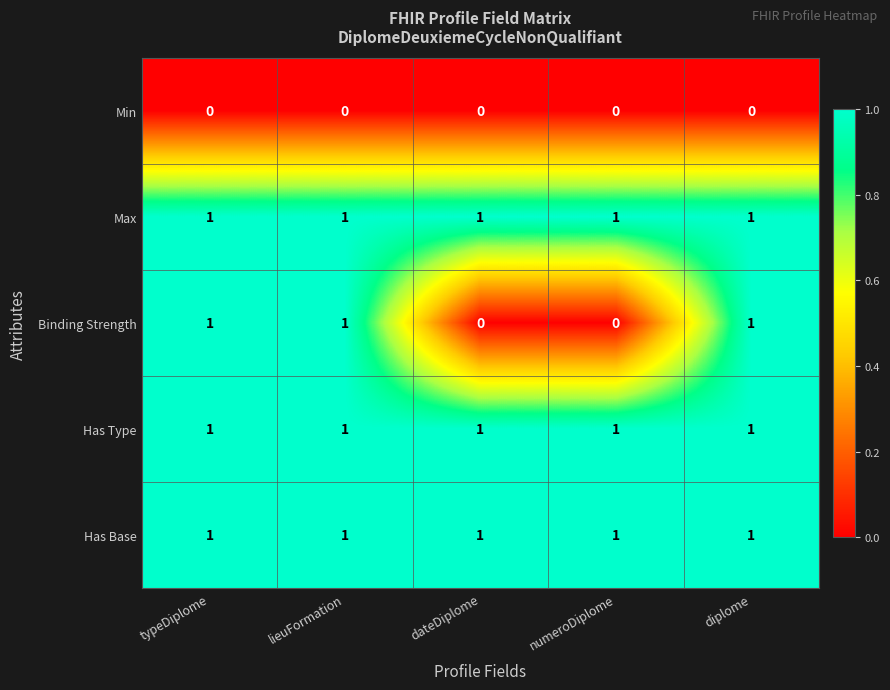

What is the total value across all series at dateDiplome?

3